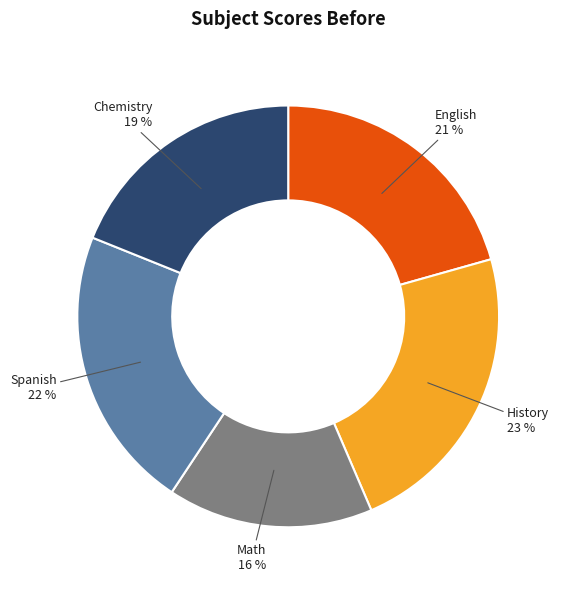

Which category has the biggest portion of the pie?

History